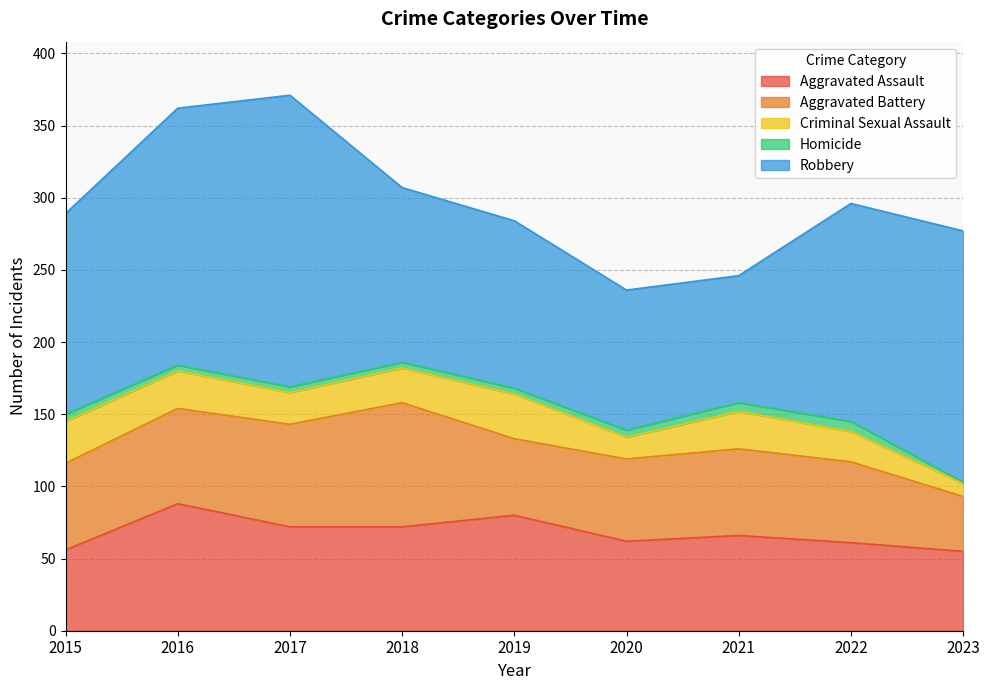

Between 2016 and 2019, which series saw the biggest shift?

Robbery